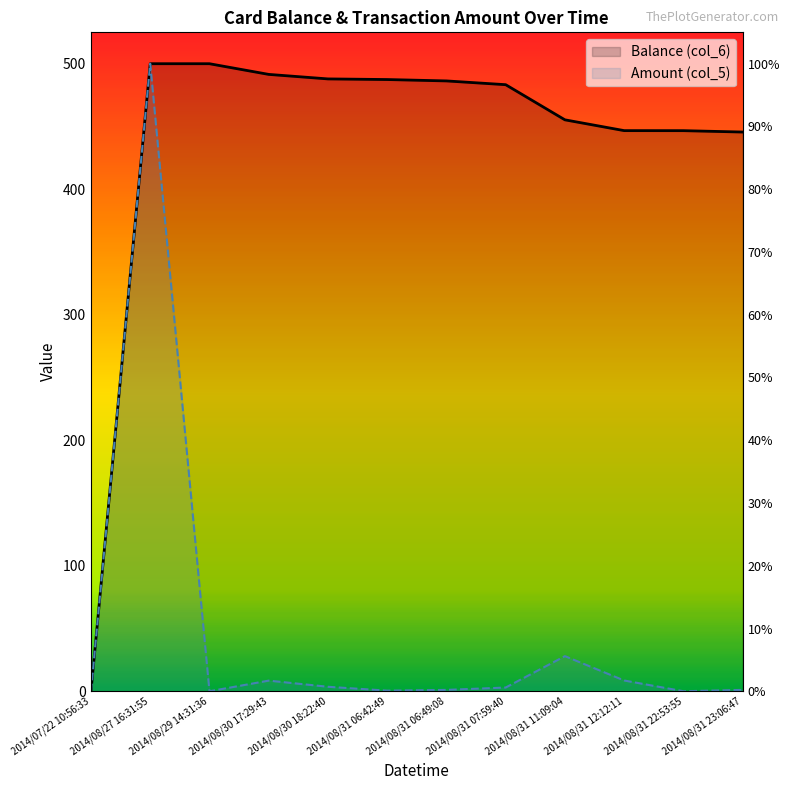

What is the difference between the maximum and minimum values in the Balance (col_6) series?

500.0